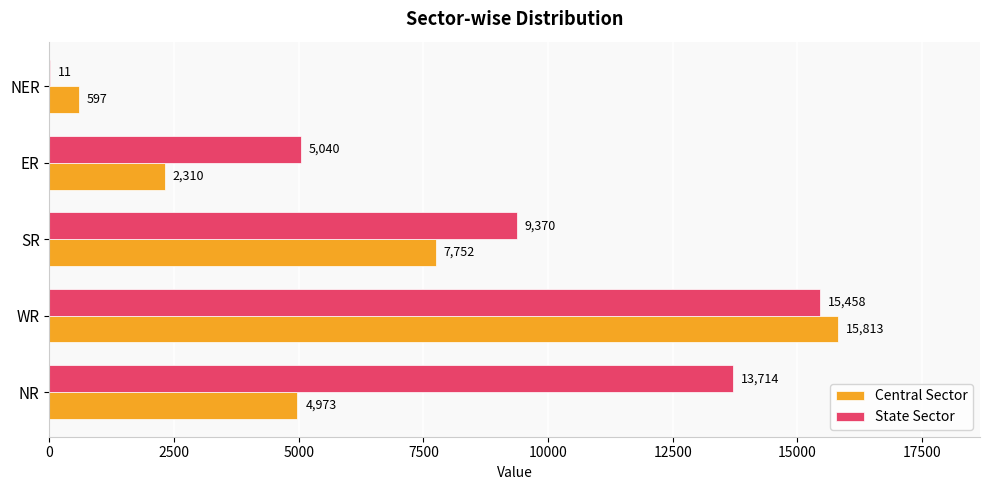

Read the Central Sector value at SR, to the nearest 50.

7750